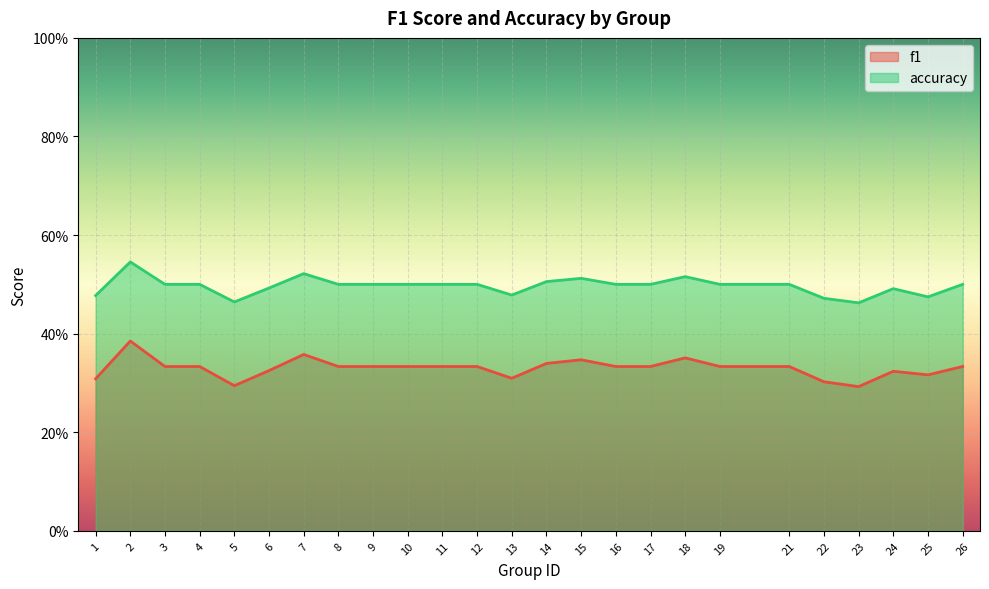

Which category has the highest value across all series?

2